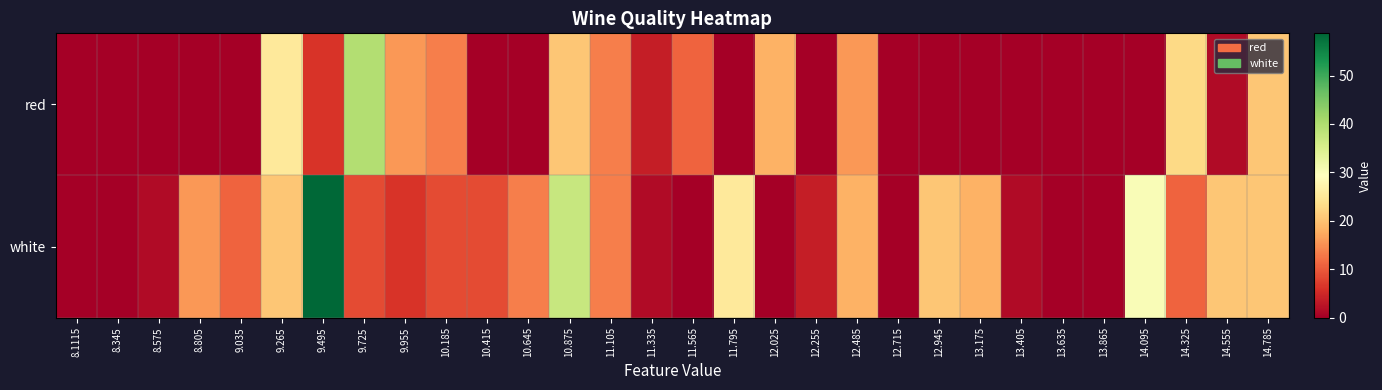

Which series has the largest total across all categories?

white